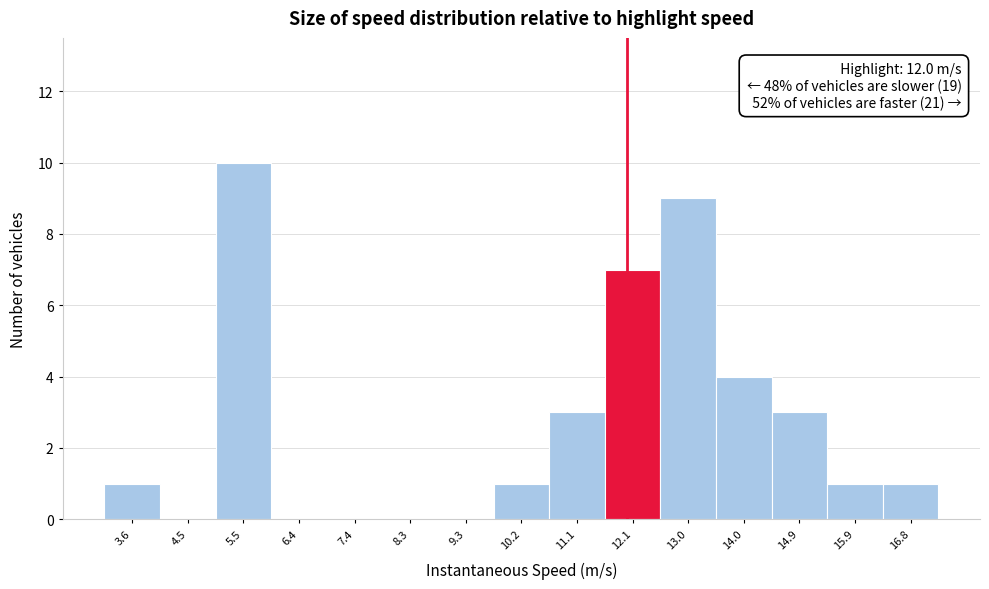

Which range on the x-axis has the tallest bar?

5.0 to 5.9